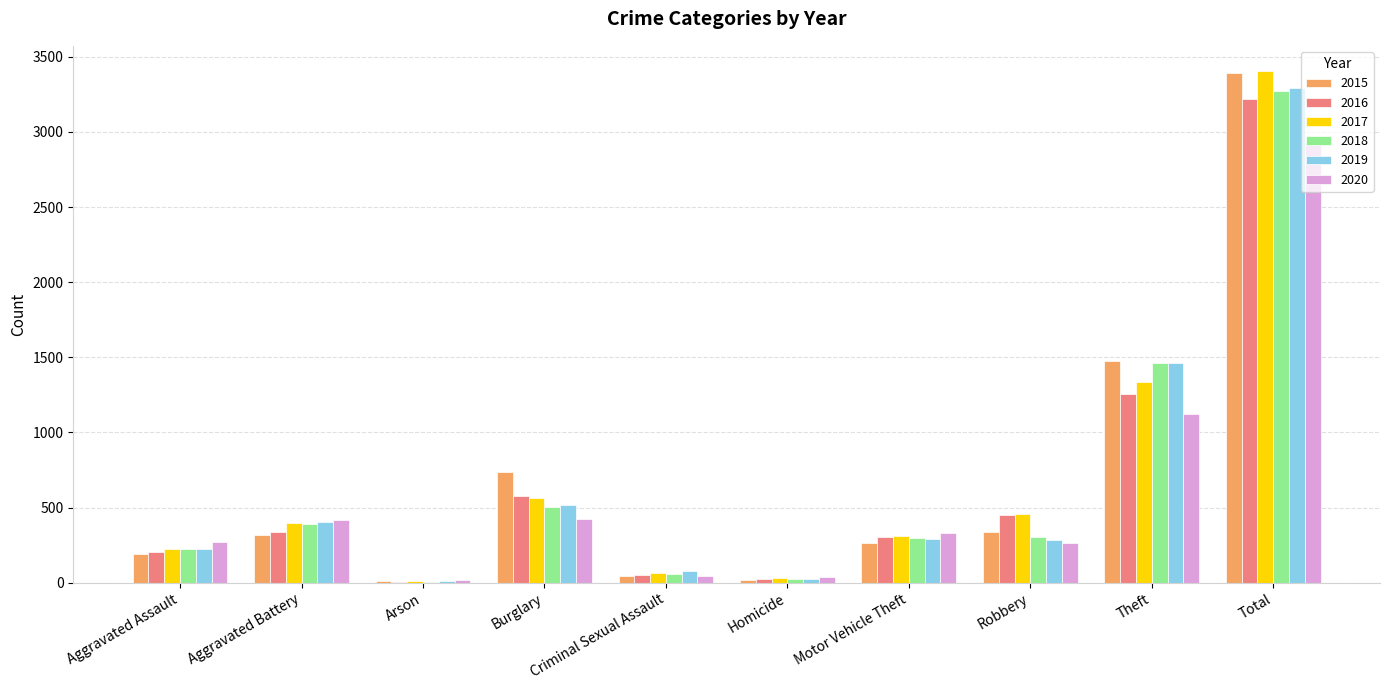

What is the greatest value displayed?

3403